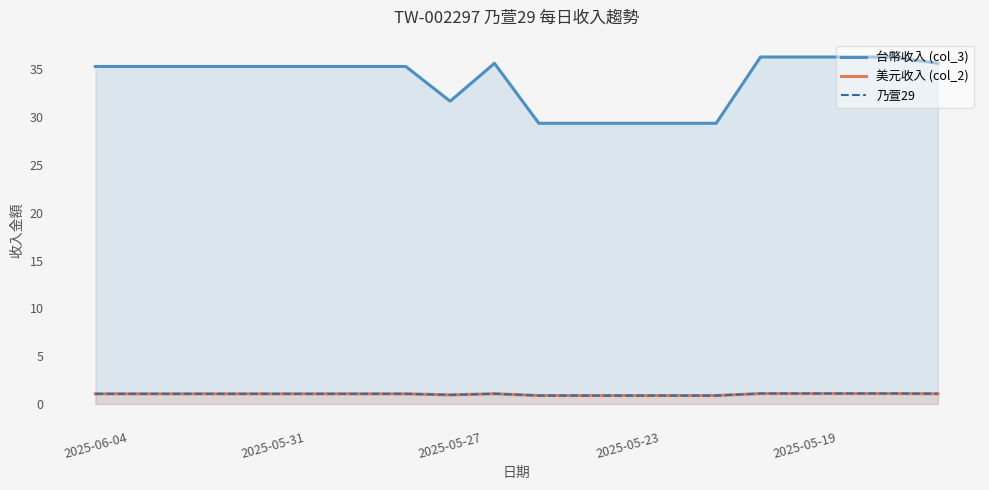

How many lines are shown in the chart?

3